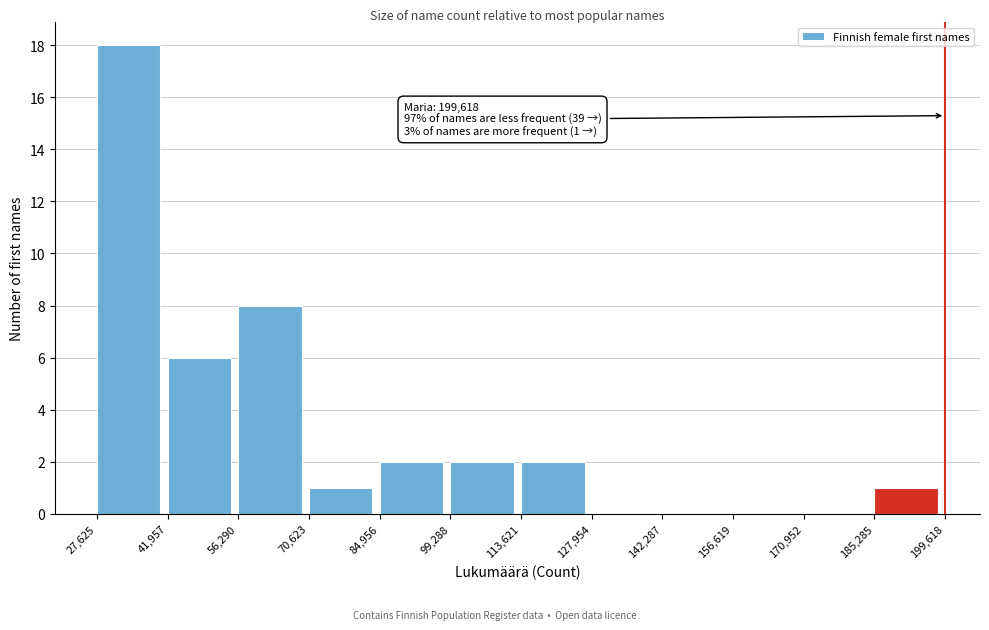

Which range on the x-axis has the tallest bar?

27,625 to 41,957